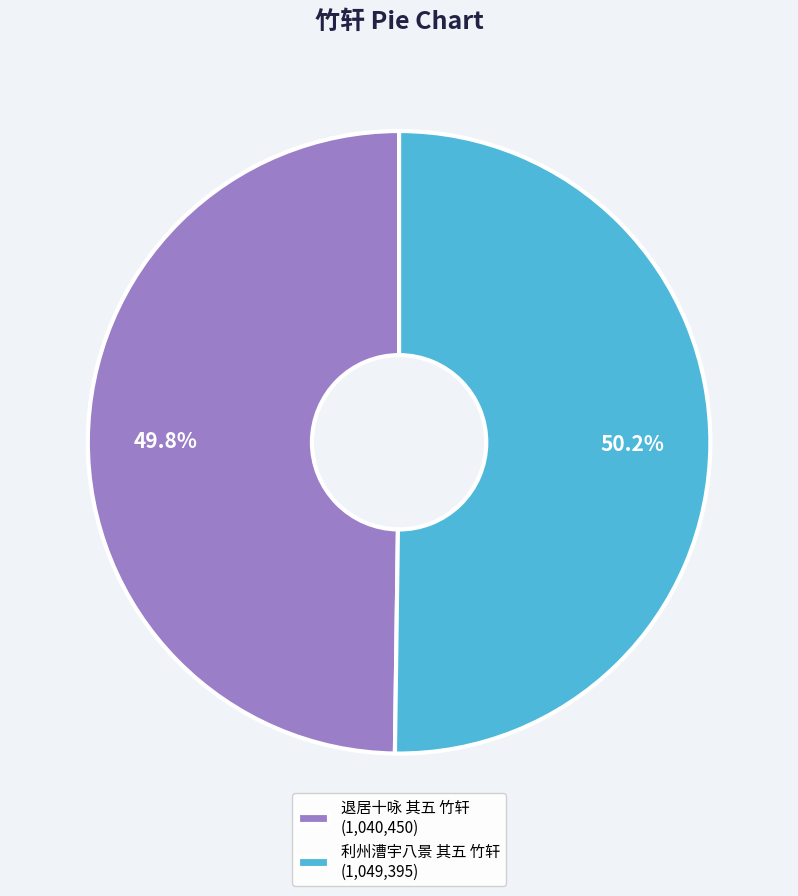

Is there a majority slice in this chart?

Yes